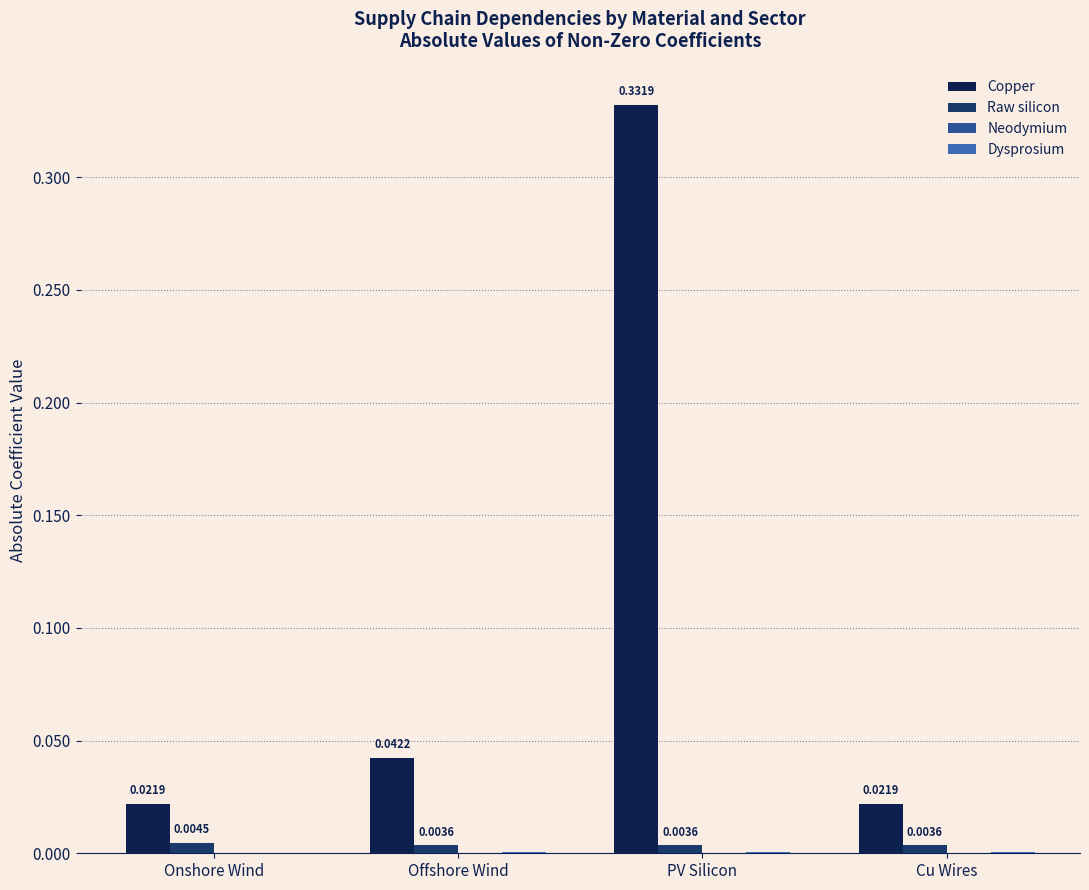

Which series changed the most between Offshore Wind and Cu Wires?

Copper